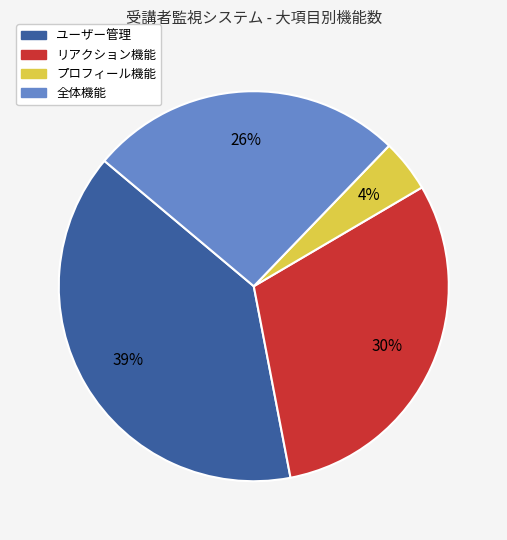

Do 全体機能 and ユーザー管理 together represent more than half of the pie?

Yes